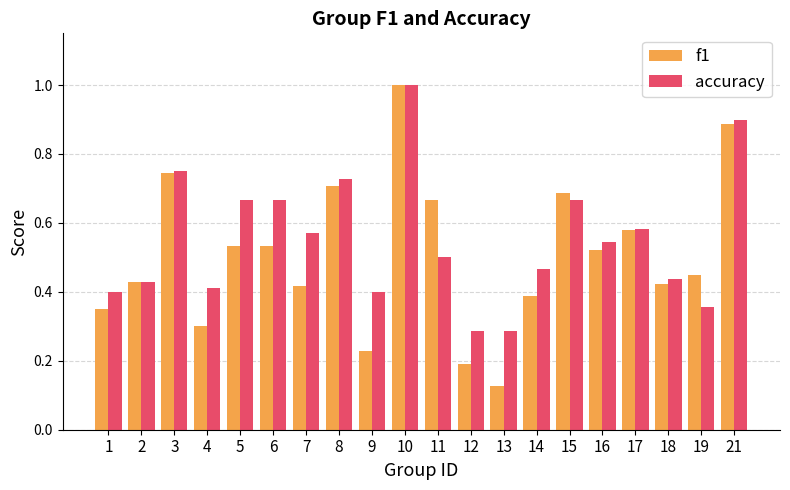

What is the greatest value displayed?

1.0